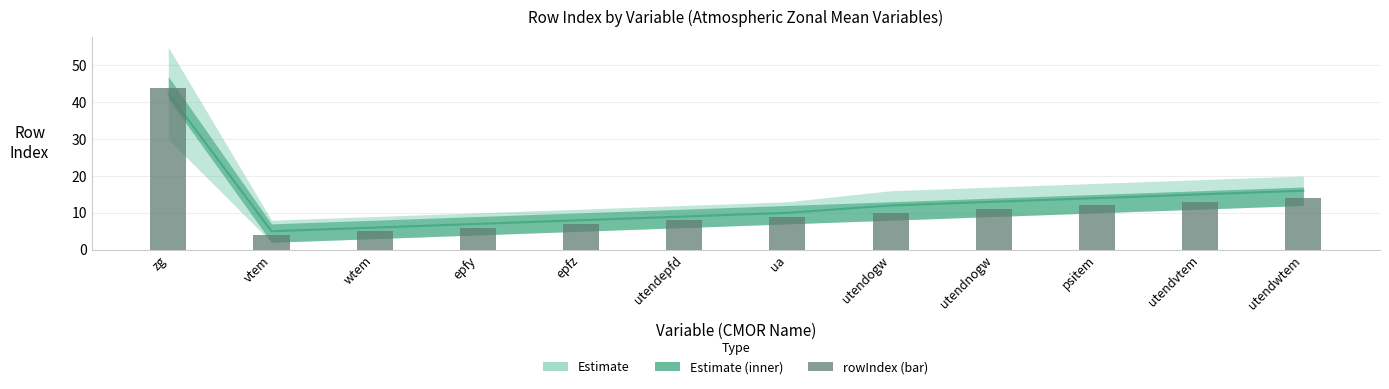

Is it true that the value at utendogw is 10?

True